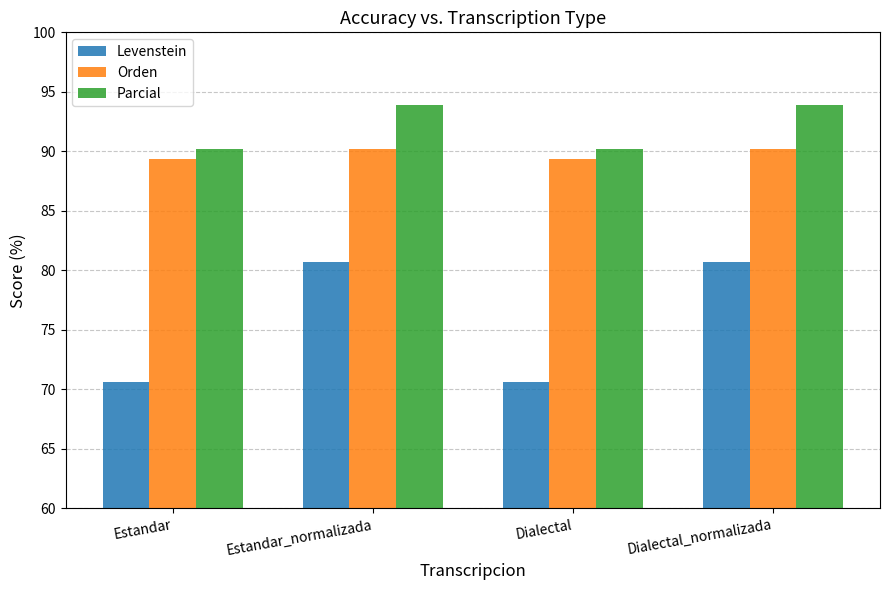

What value does the Parcial series have at Dialectal_normalizada?

93.9